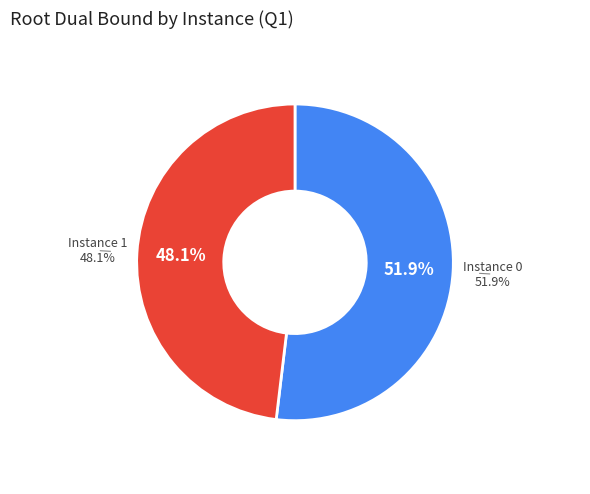

The 1 slice represents 40% of the pie. True or false?

False